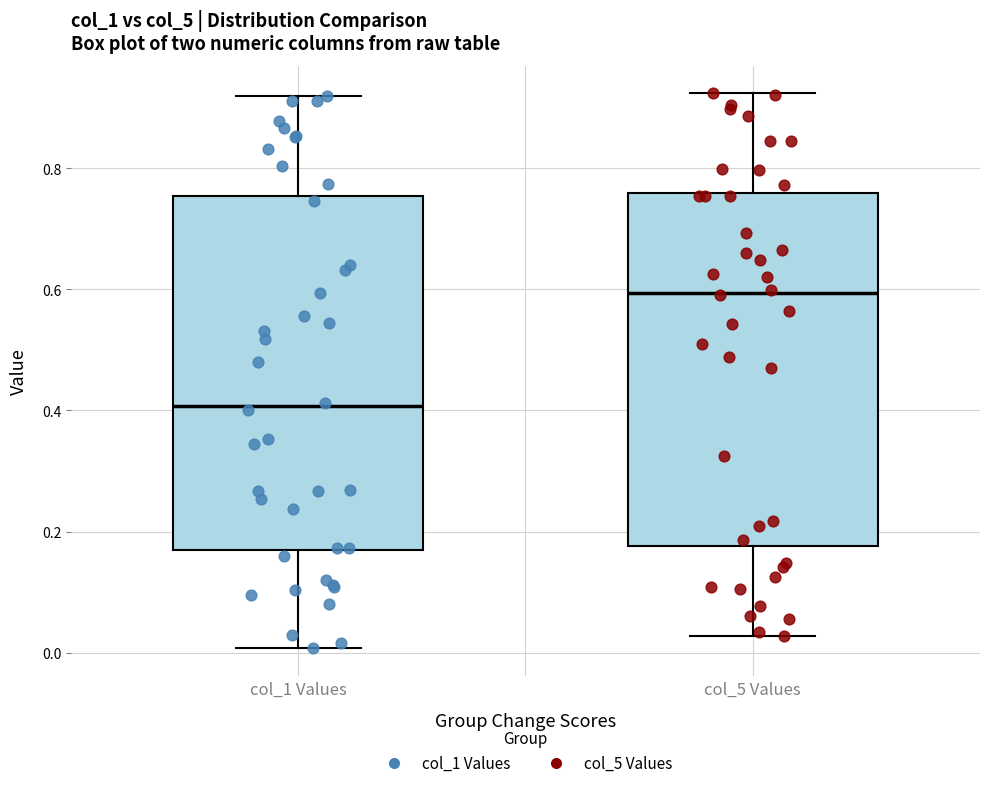

Where does the lower whisker of the box for col_5 Values end on the y-axis? The values are not printed on the chart, so give them approximately, as read against the axis.

0.02